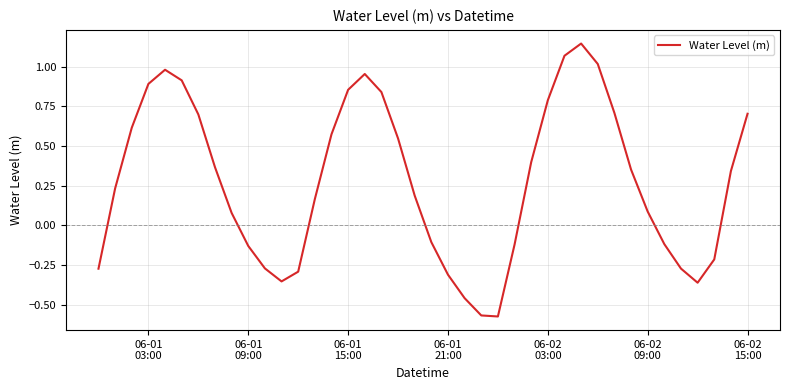

What is the difference between the maximum and minimum values?

1.7